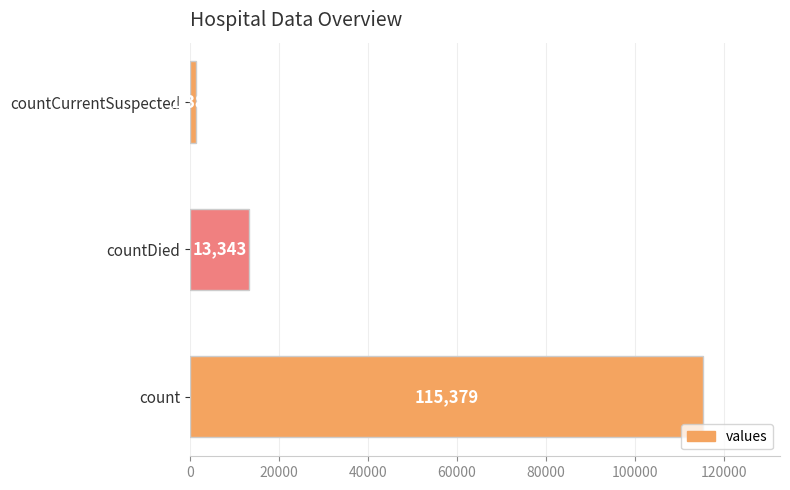

Reading bottom to top, extract all data points from this chart.

115379	13343	1383